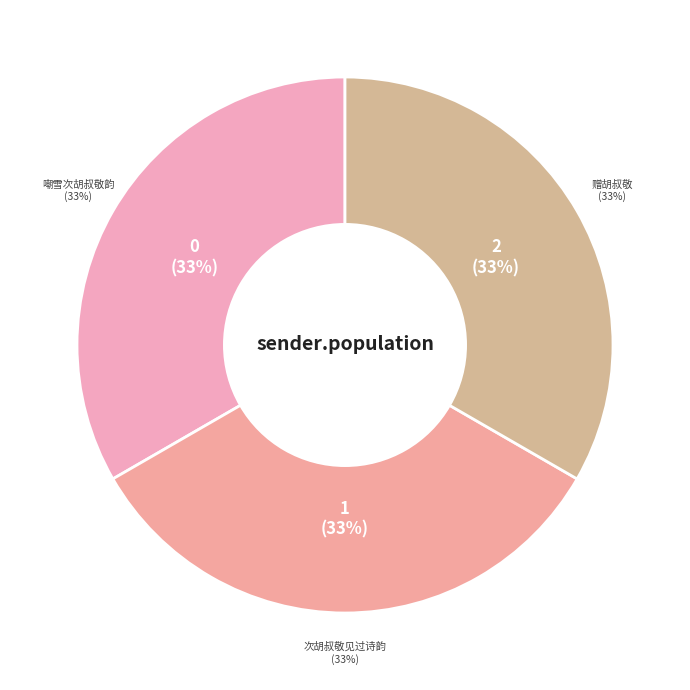

How many slices are in this pie chart?

3